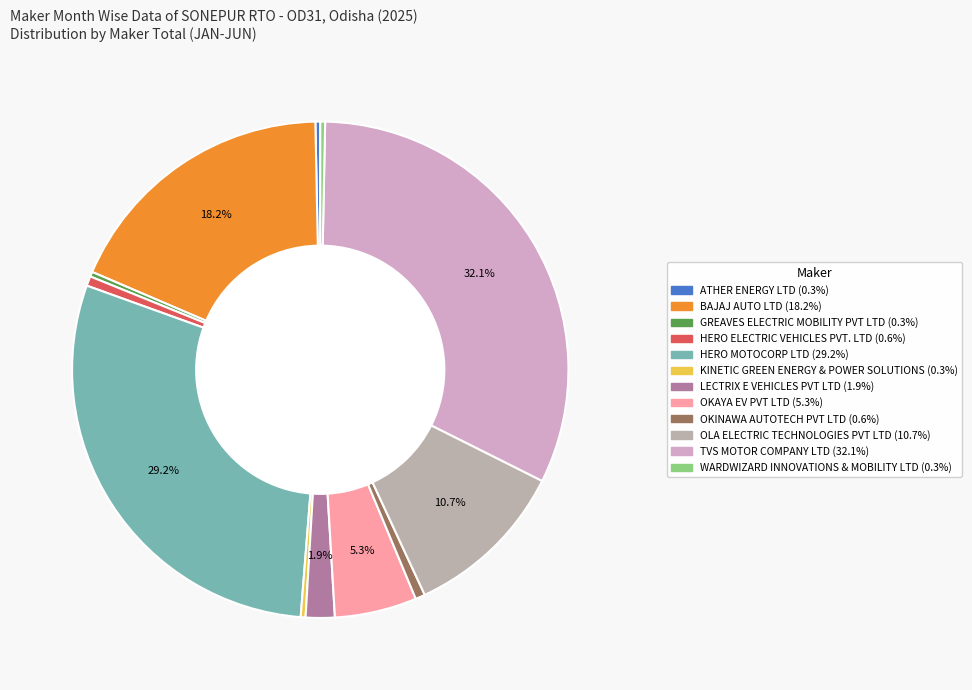

The OLA ELECTRIC TECHNOLOGIES PVT LTD slice represents 22% of the pie. True or false?

False